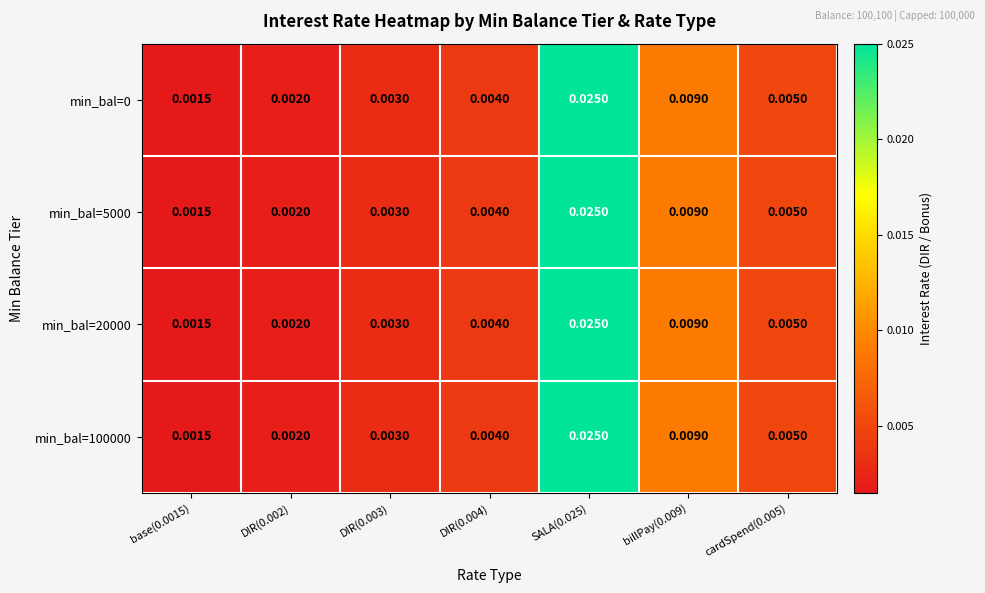

How many categories are shown in the chart?

7